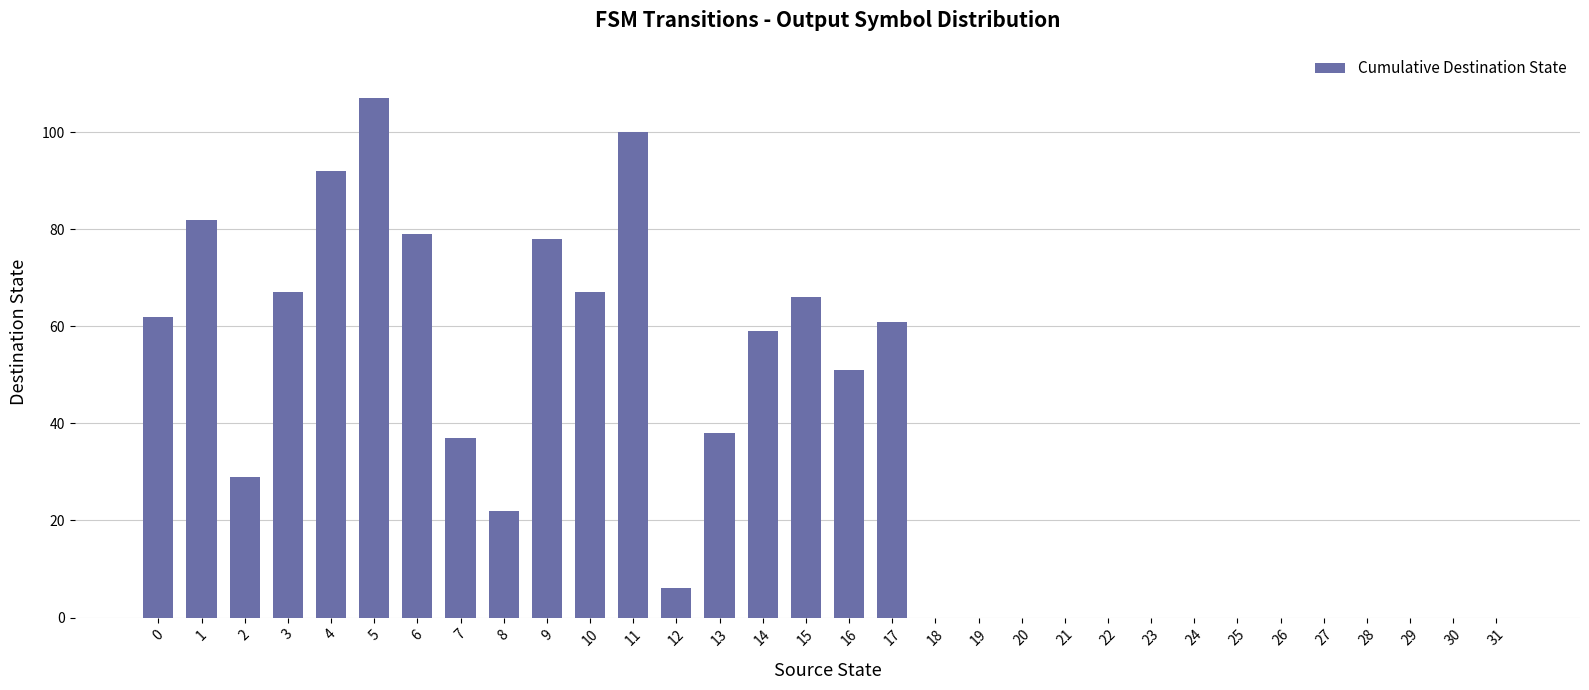

How many data points does each series have?

32